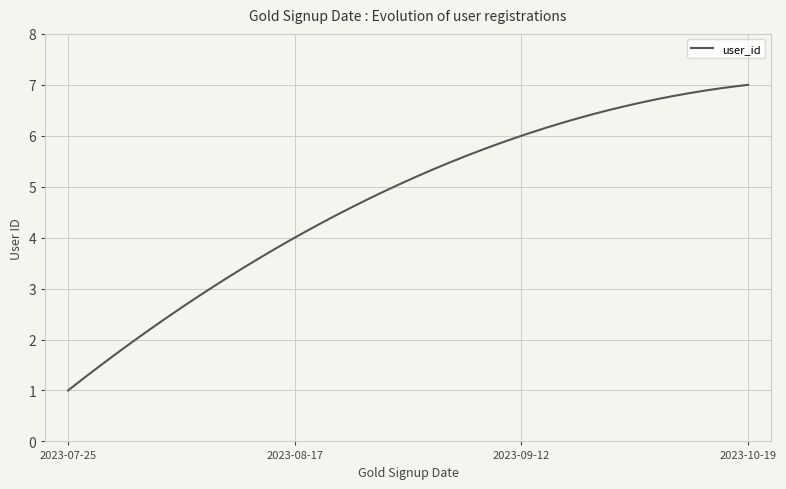

What is the maximum value shown in the chart?

7.0